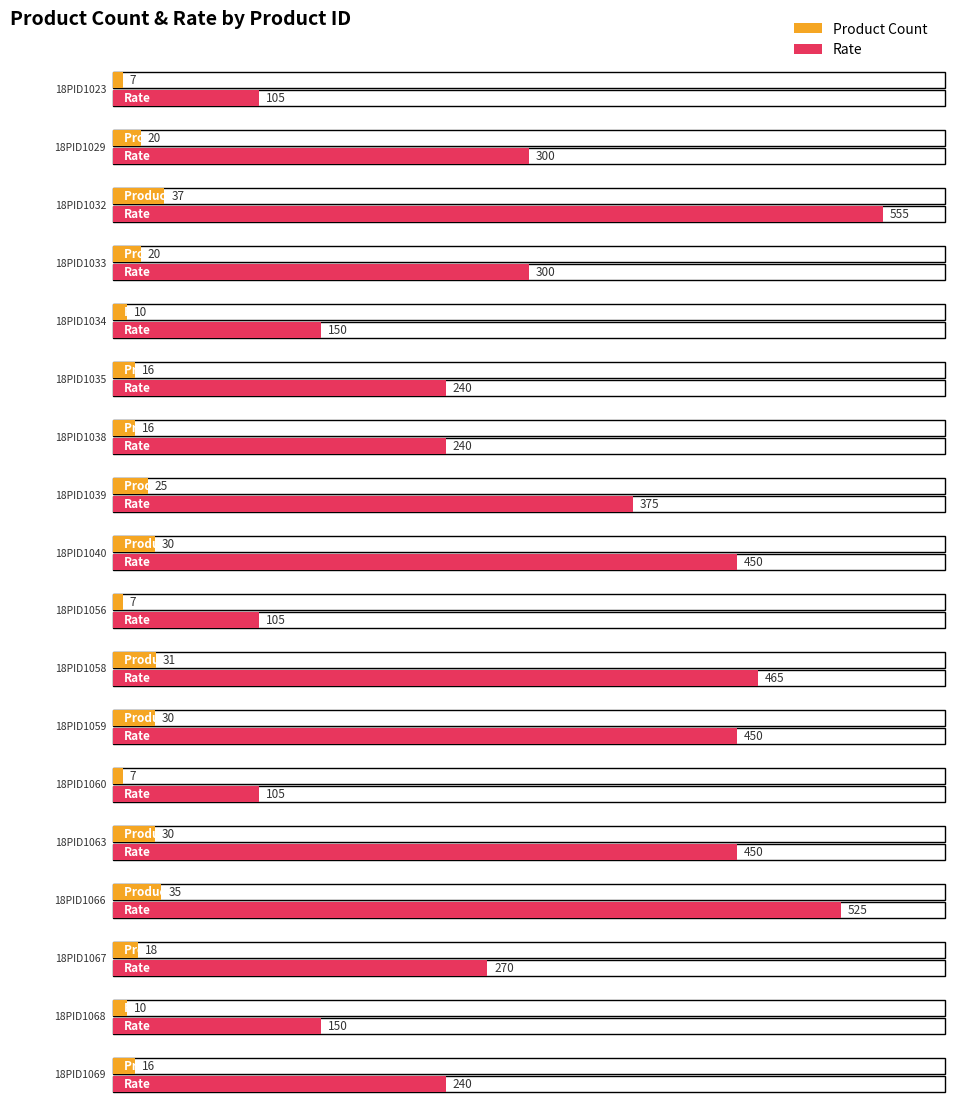

Which series has the largest range (max minus min)?

Rate